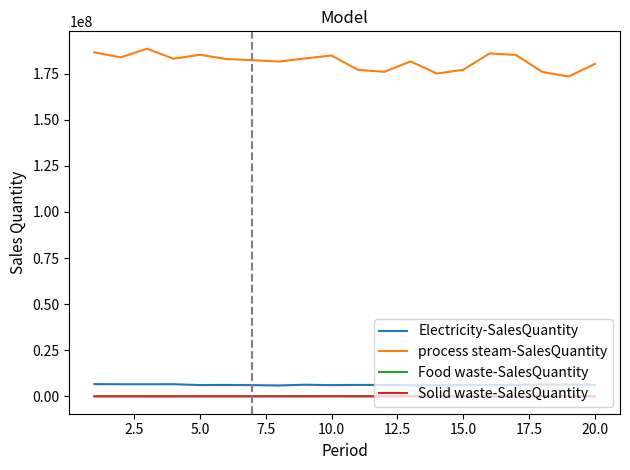

Which series has the widest spread of values?

process steam-SalesQuantity